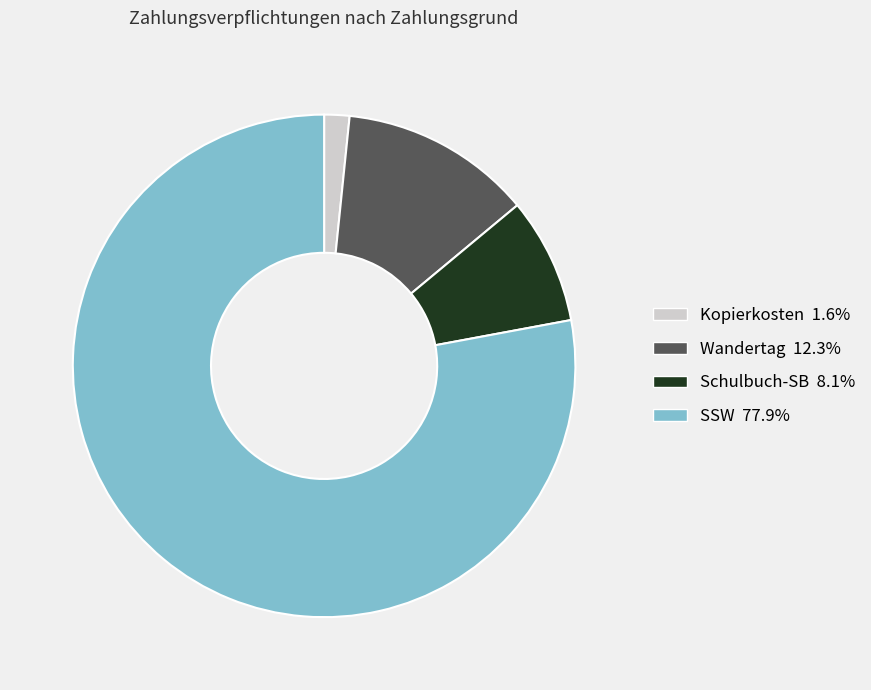

Rank the categories by value from highest to lowest.

SSW, Wandertag, Schulbuch-SB, Kopierkosten